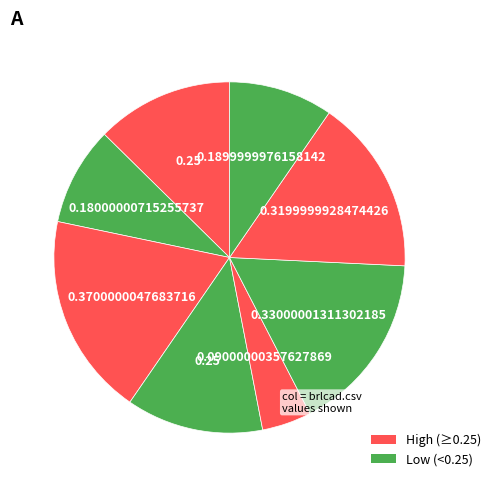

Count the number of slices in the pie.

8